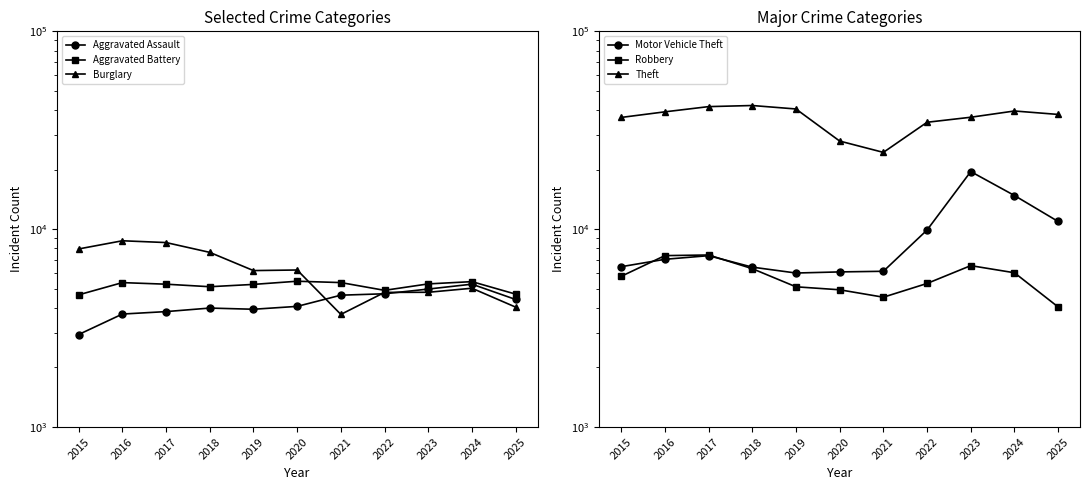

Which series ends up on top after the final intersection of Aggravated Battery and Burglary?

Aggravated Battery